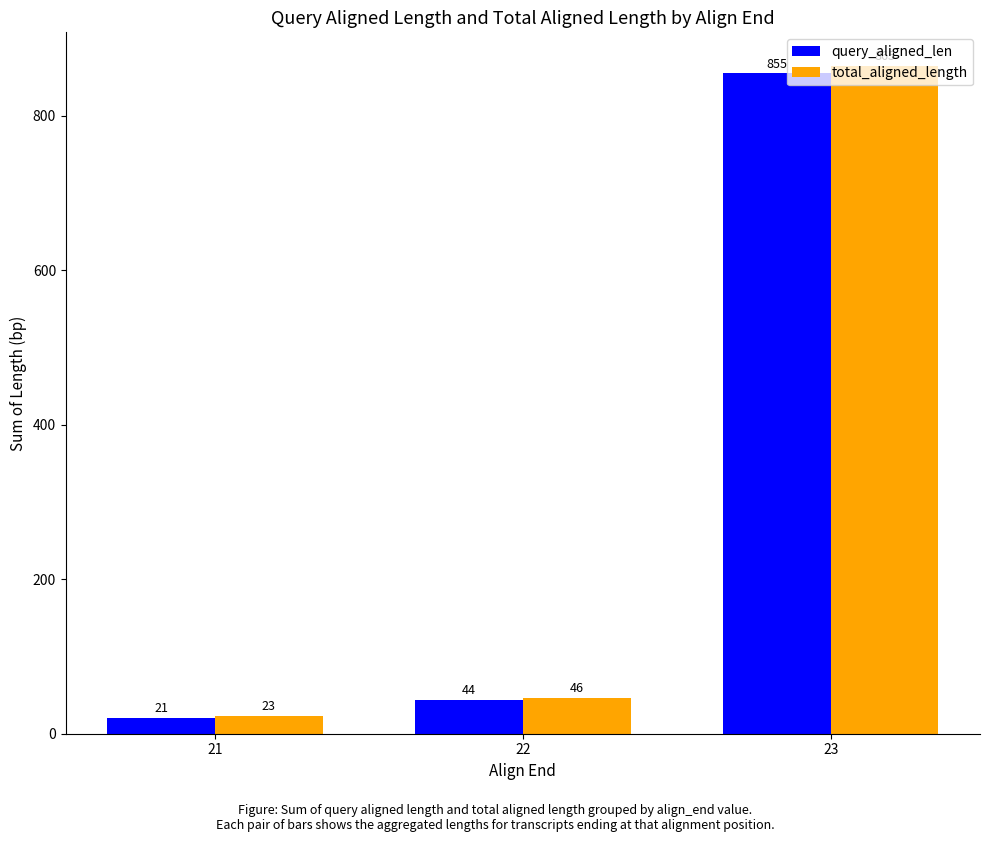

Which series changed the most between 21 and 23?

total_aligned_length